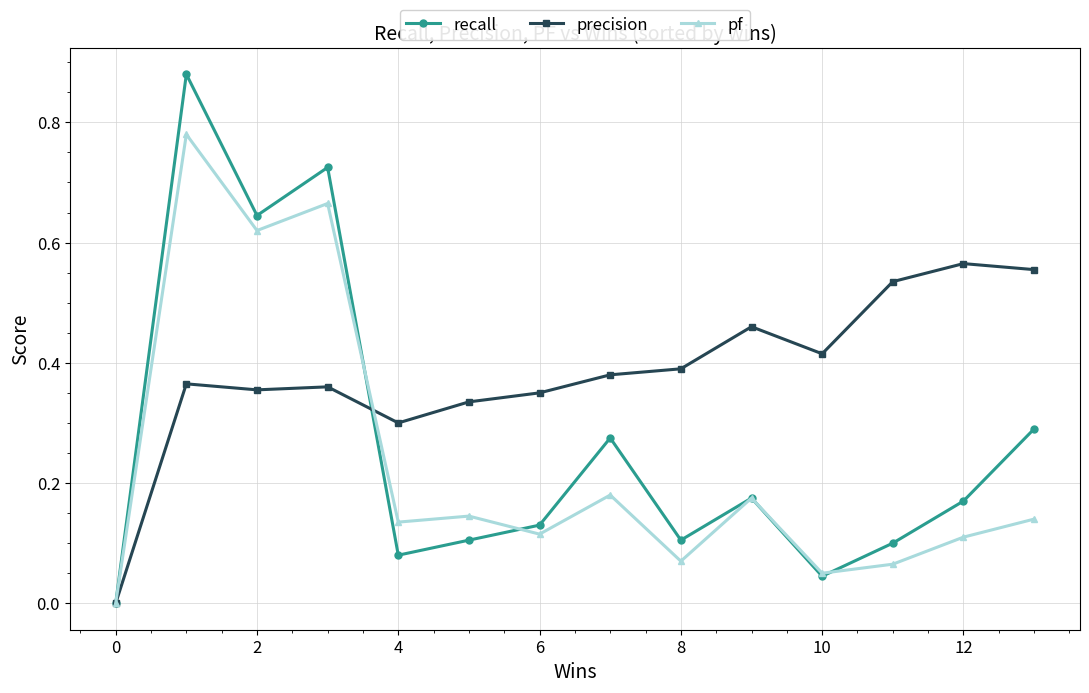

In recall, how many points are lower than both neighbors (excluding endpoints)?

4